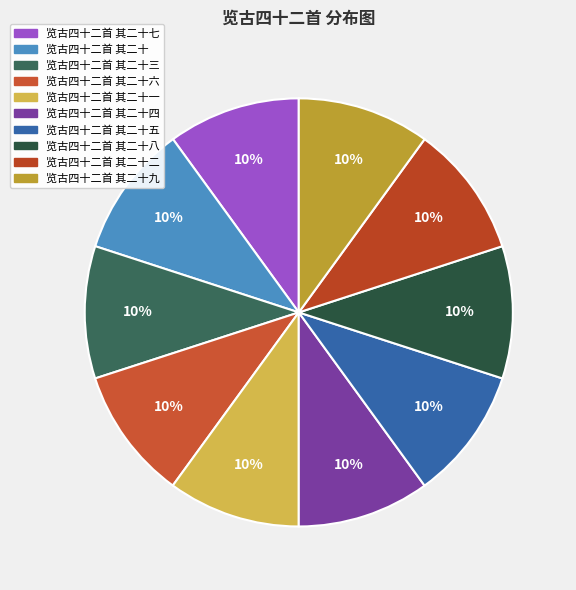

Rank the categories by value from highest to lowest.

览古四十二首 其二十五, 览古四十二首 其二十一, 览古四十二首 其二十九, 览古四十二首 其二十八, 览古四十二首 其二十七, 览古四十二首 其二十六, 览古四十二首 其二十四, 览古四十二首 其二十三, 览古四十二首 其二十二, 览古四十二首 其二十